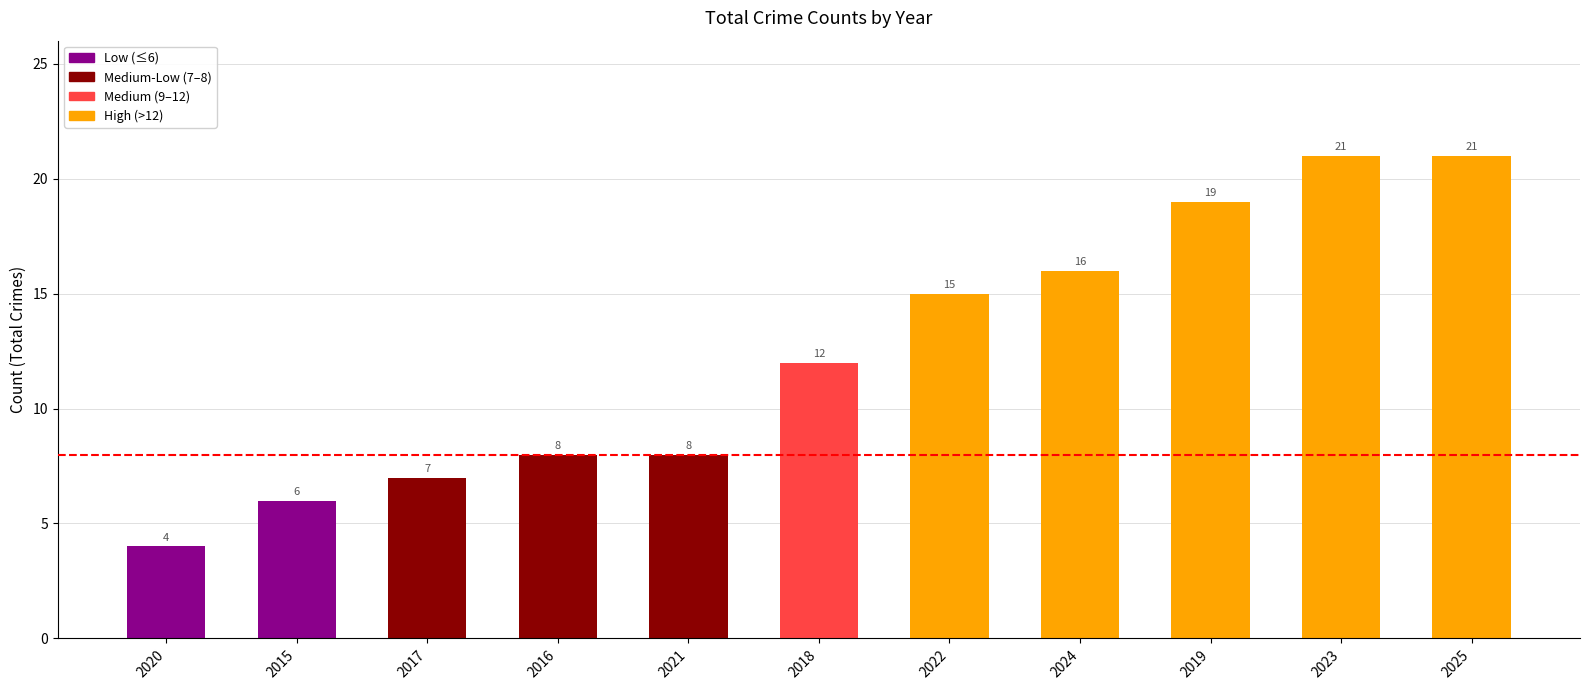

Which label corresponds to the smallest value in the chart?

2020